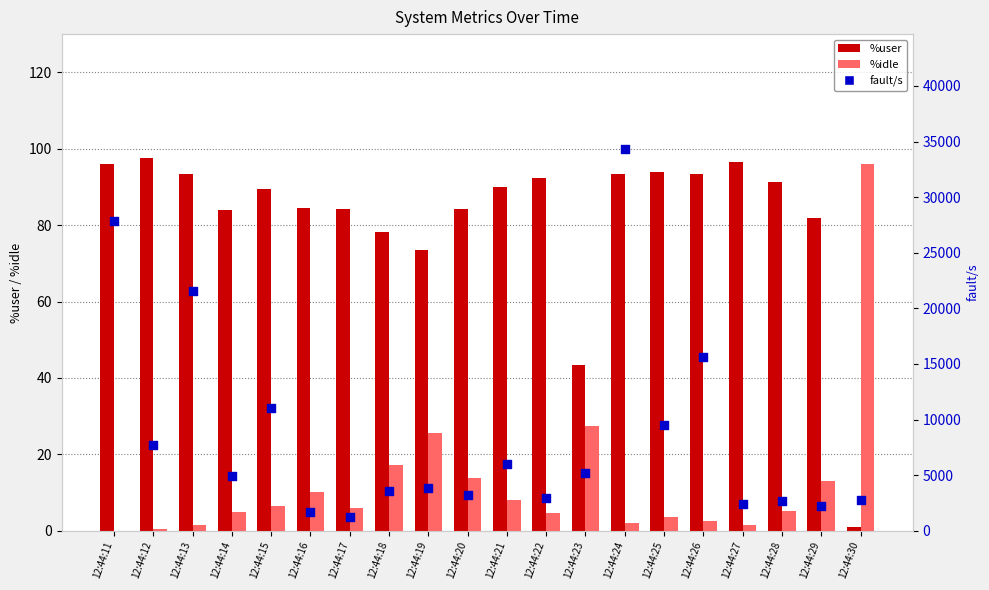

Which series reaches the minimum Y coordinate?

%idle